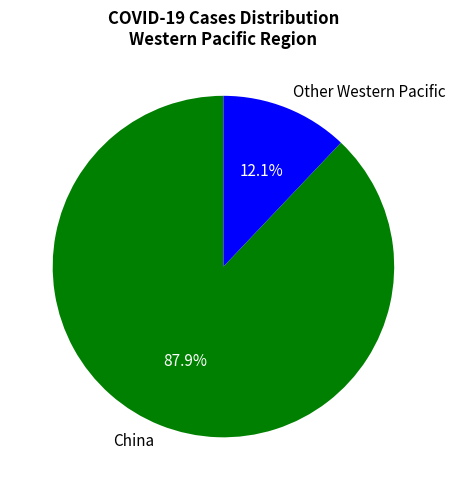

Which category has the biggest portion of the pie?

China